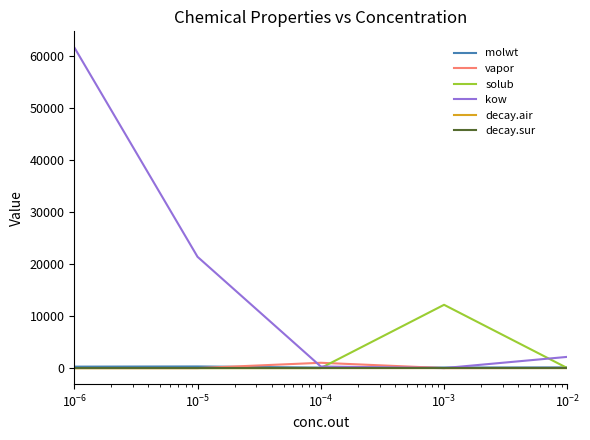

Which series has the largest total across all categories?

kow